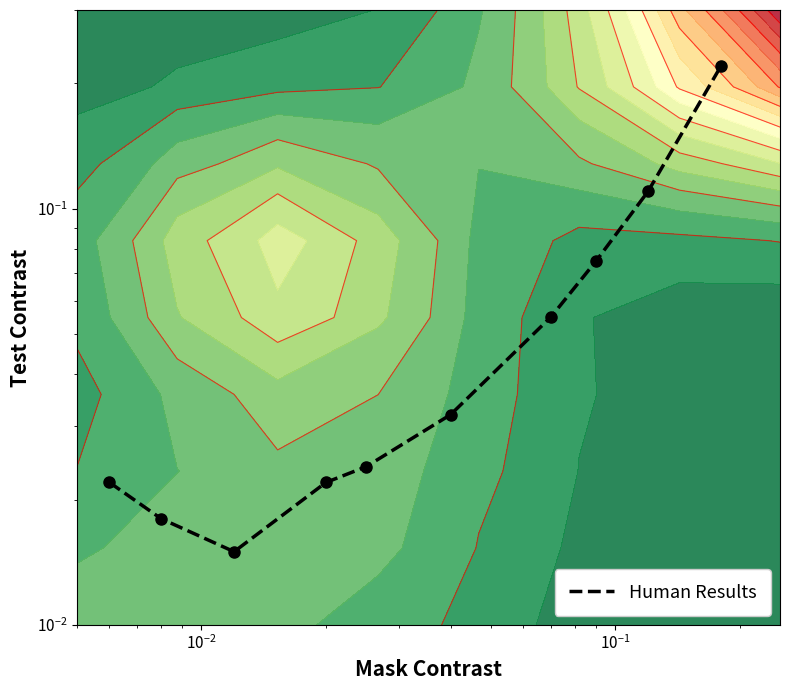

Reading left to right, what are all the values shown in this chart?

0.0	0.0	0.0	0.0	0.0	0.0	0.1	0.1	0.1	0.2